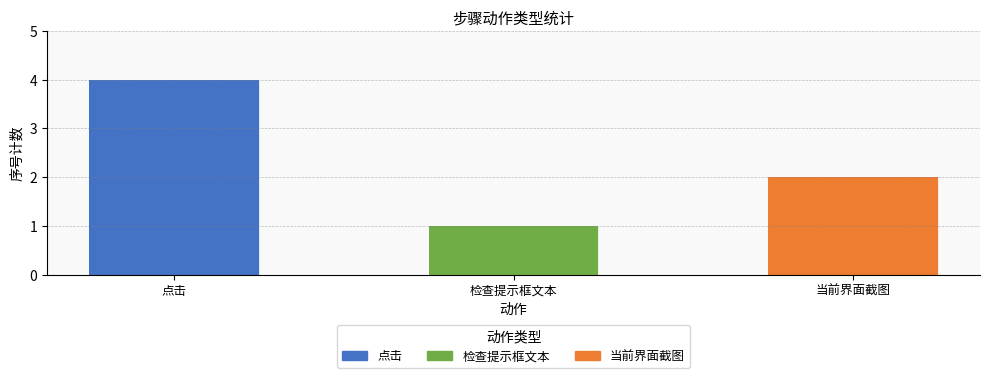

List the labels in order of value, smallest first.

检查提示框文本, 当前界面截图, 点击